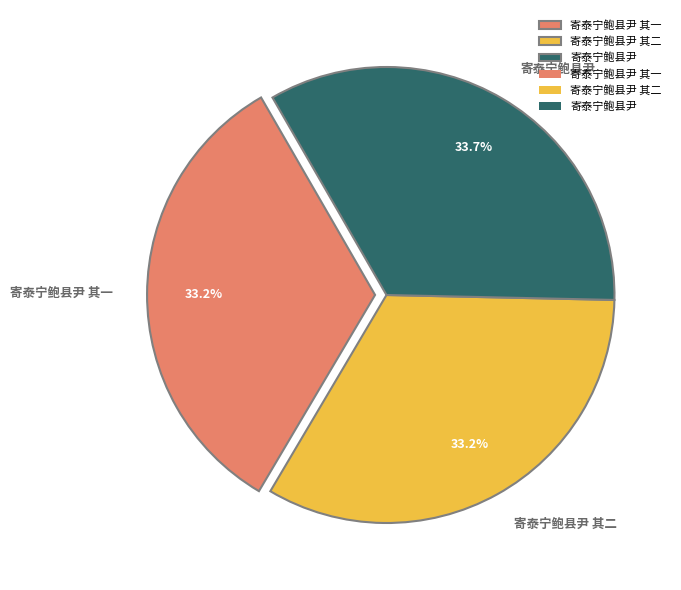

True or false: 寄泰宁鲍县尹 其一 accounts for 46% of the total.

False